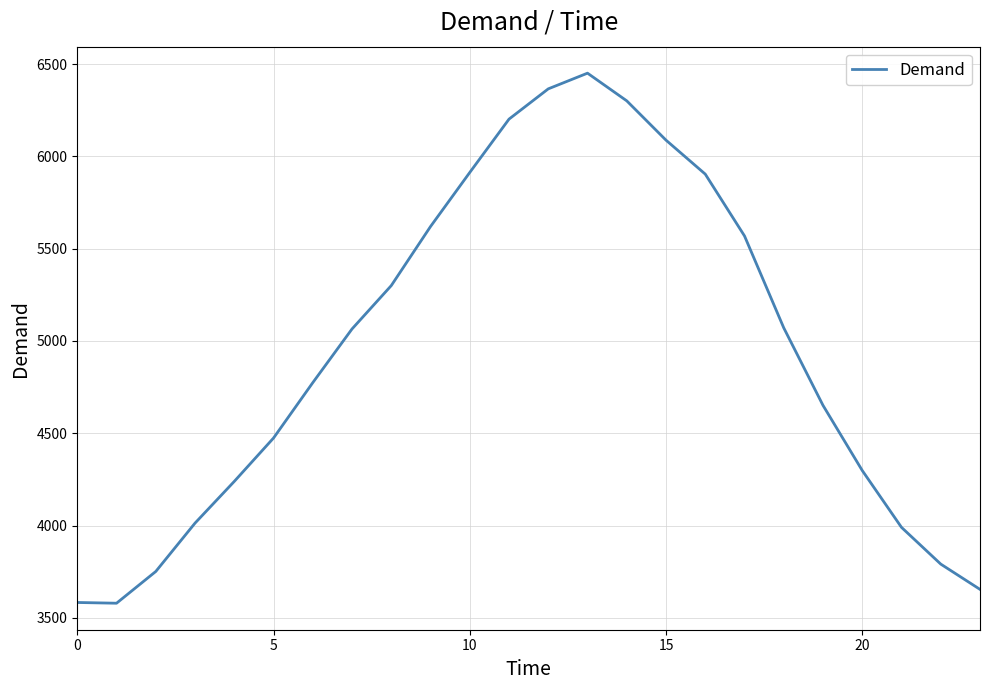

How many distinct data groups are displayed?

1